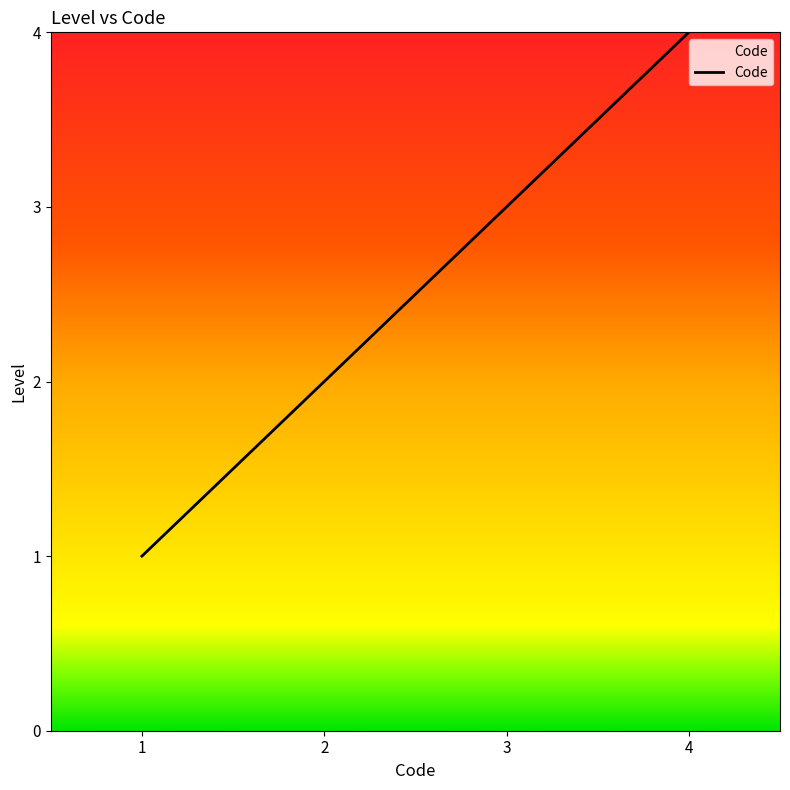

How many lines are shown in the chart?

1